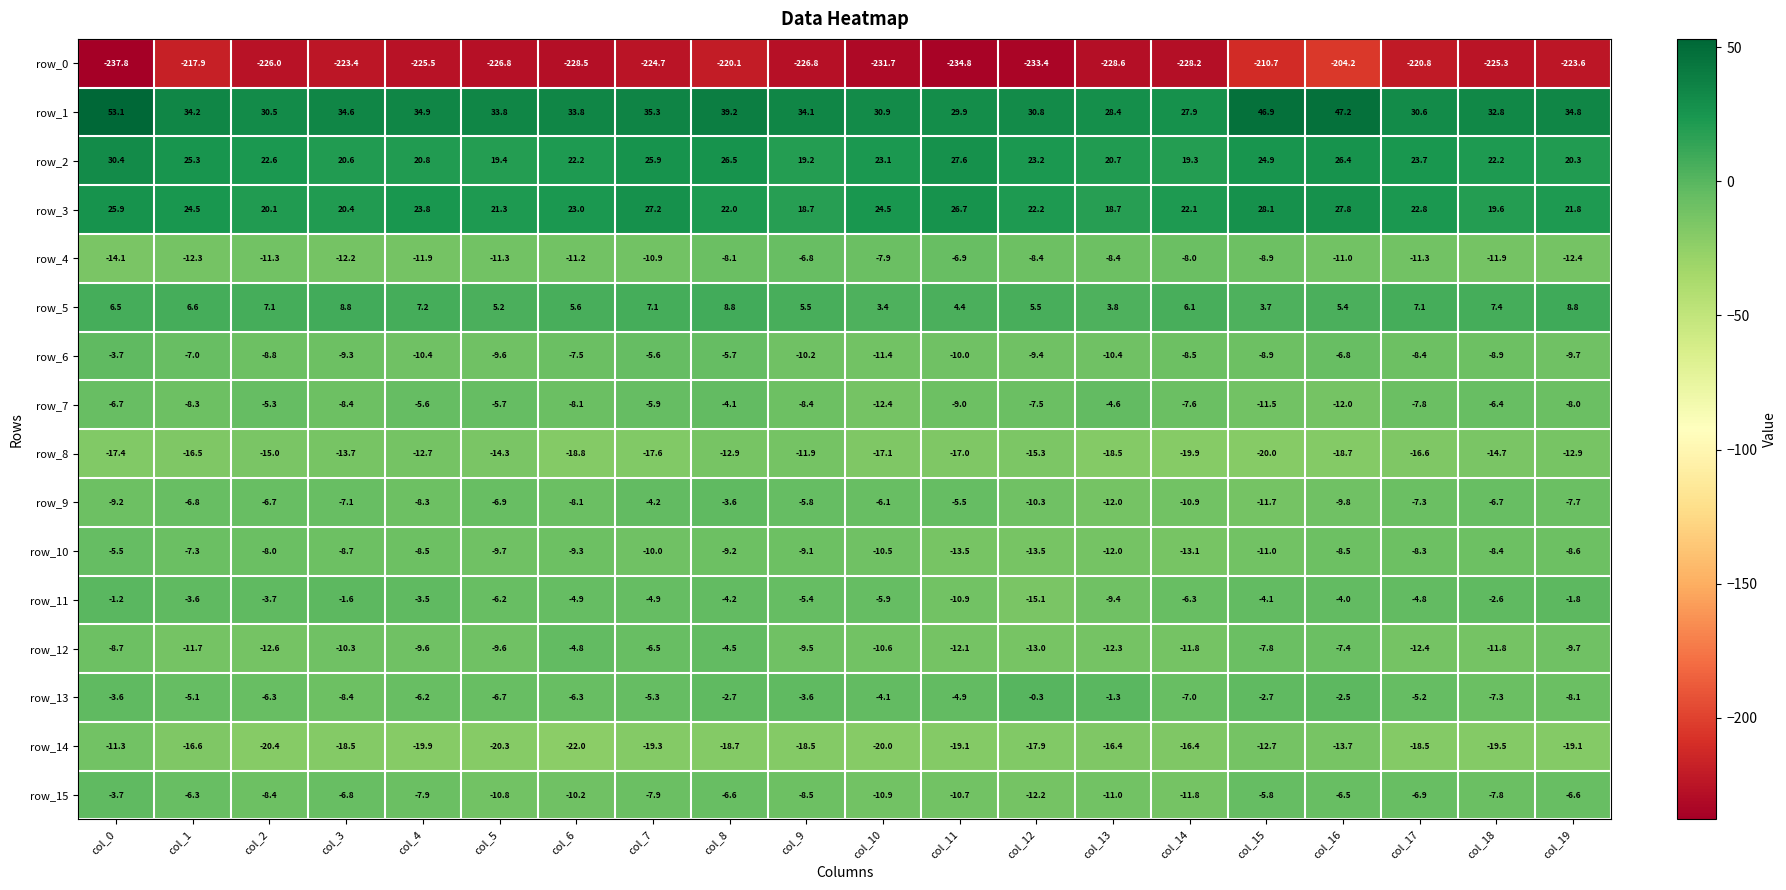

Count the number of data series in this chart.

16